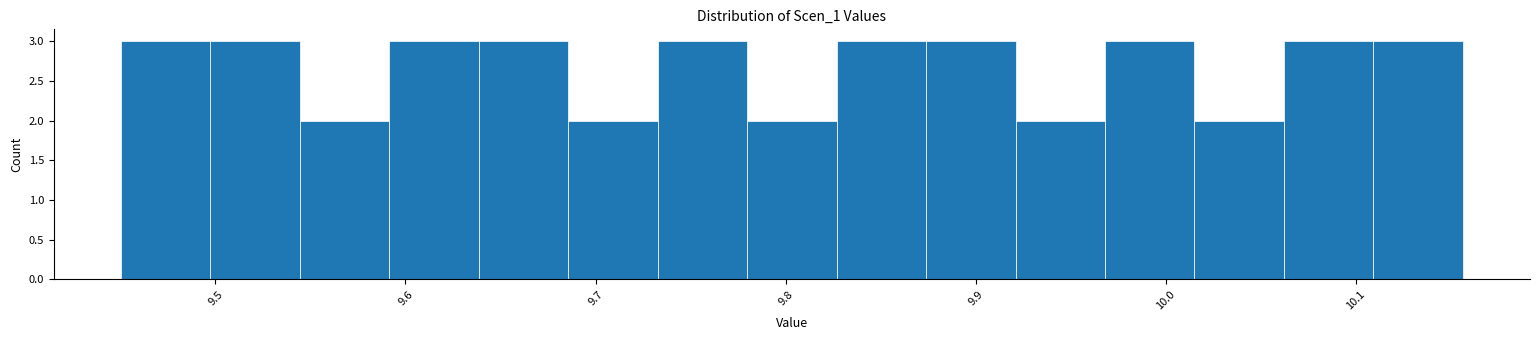

How tall is the bar that spans 9.64 to 9.69 on the x-axis? Neither the bar edges nor the heights are printed on the chart, so give them approximately, as read against the axes.

3